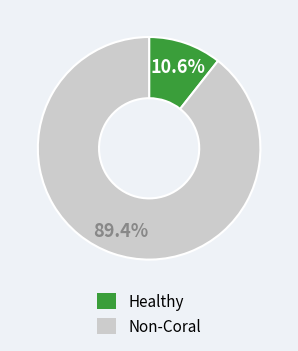

Is there a majority slice in this chart?

Yes